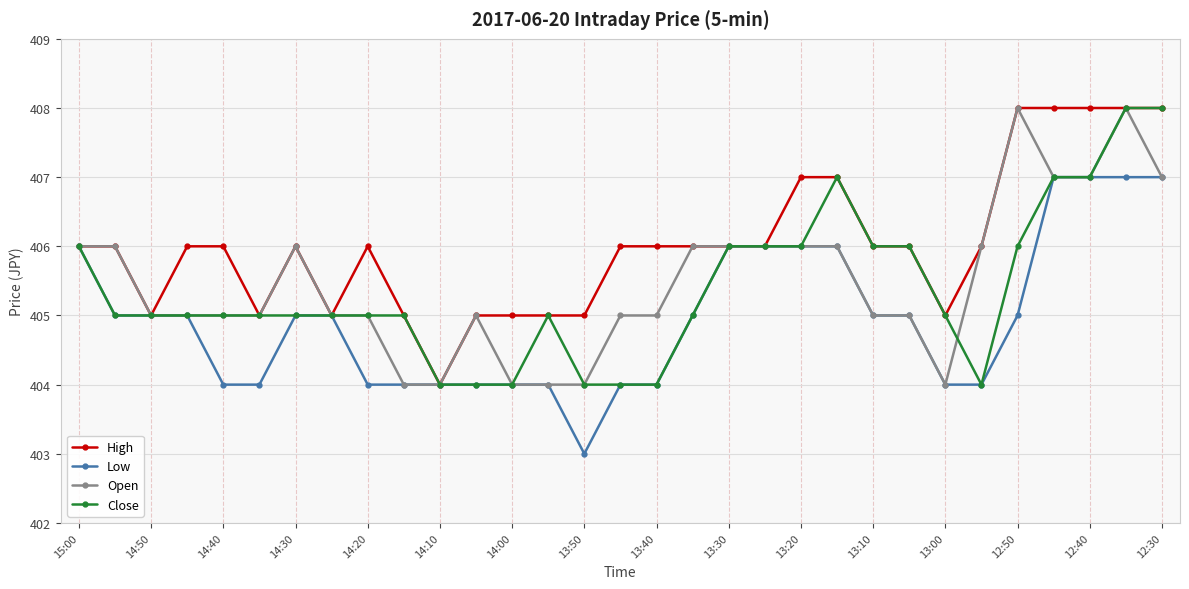

What is the minimum value for High?

404